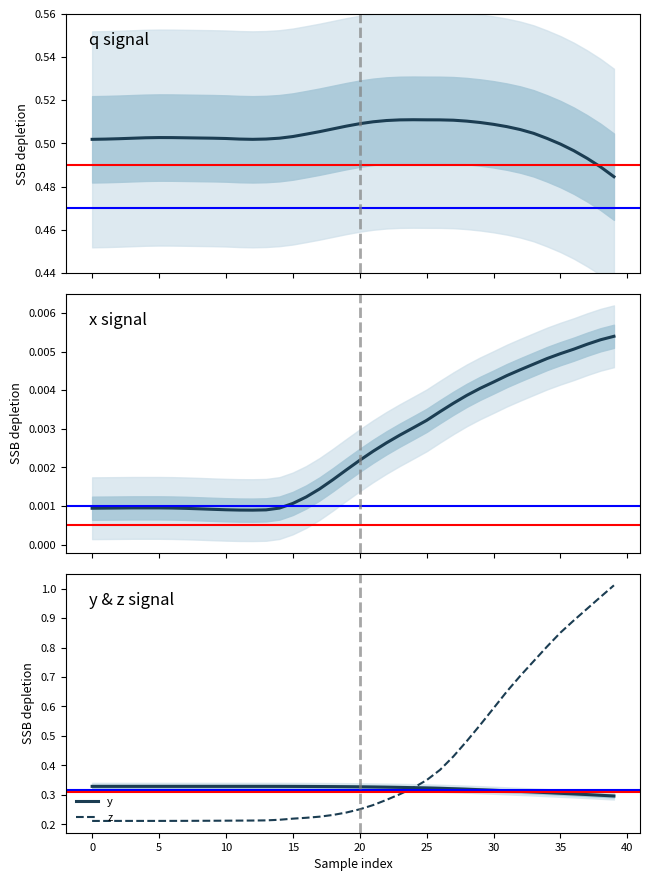

What is the label of the 24th point from the left?

23